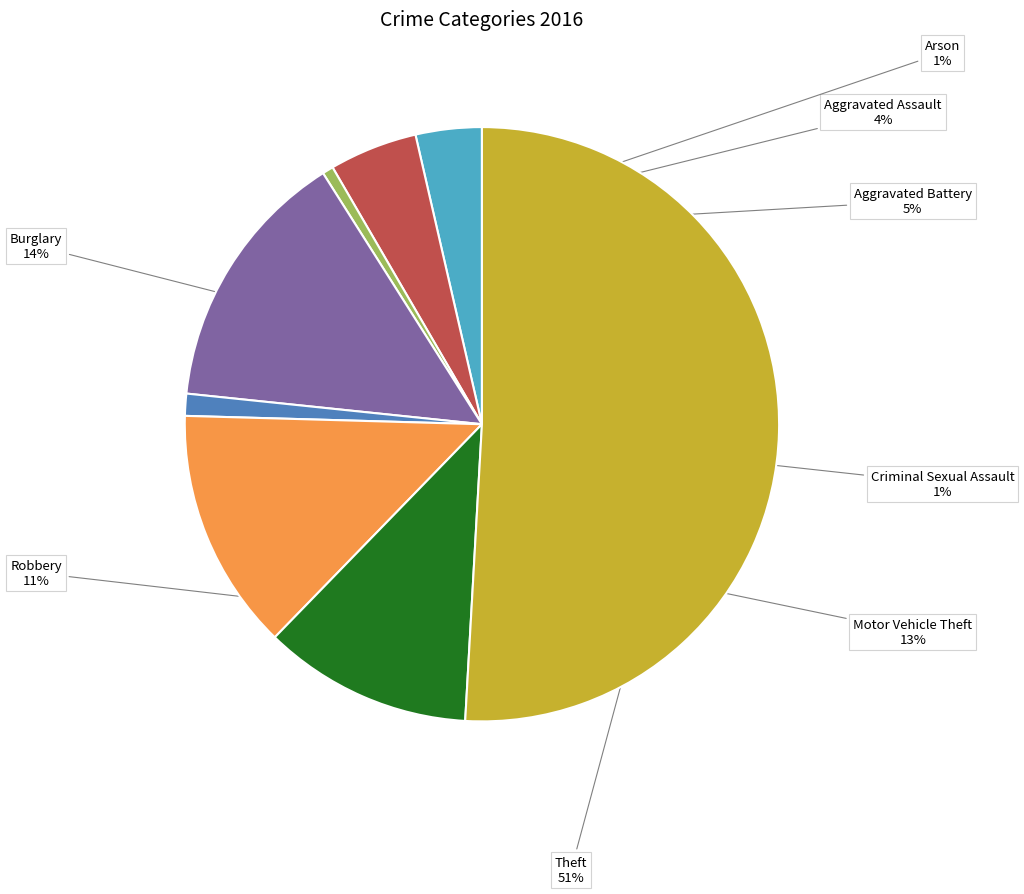

How many slices are in this pie chart?

8